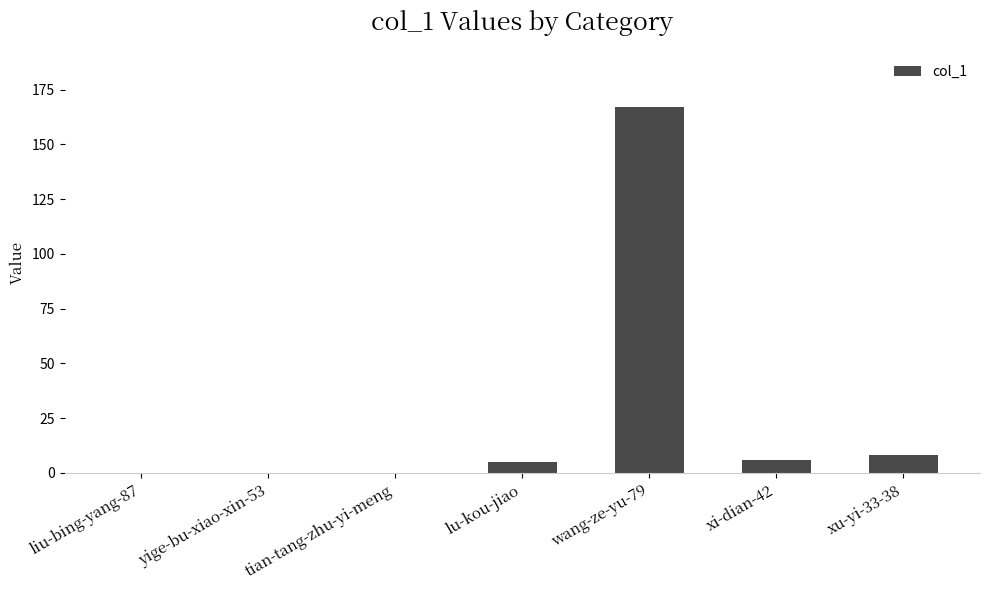

What is the sum of all values?

186